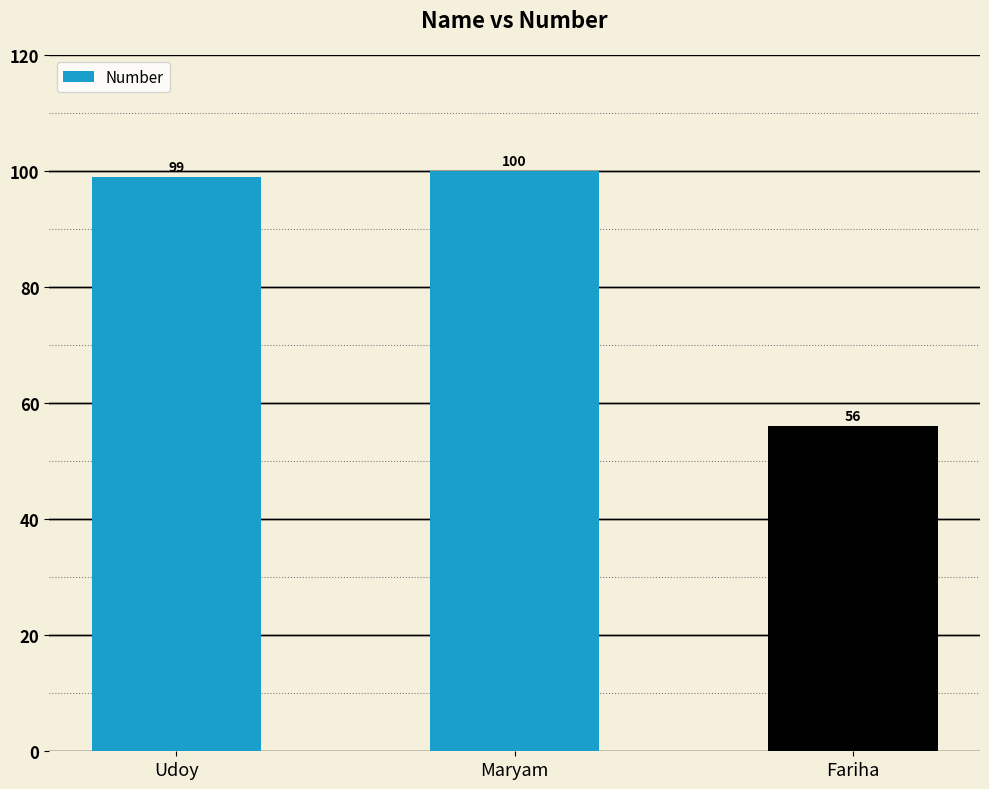

What is the ratio of the value at Fariha to the value at Maryam?

0.6